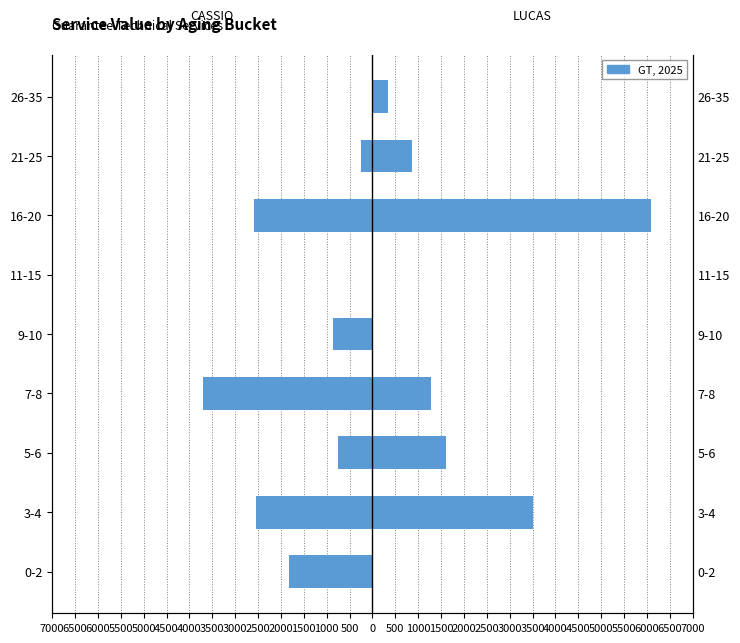

Which series has the largest total across all categories?

LUCAS